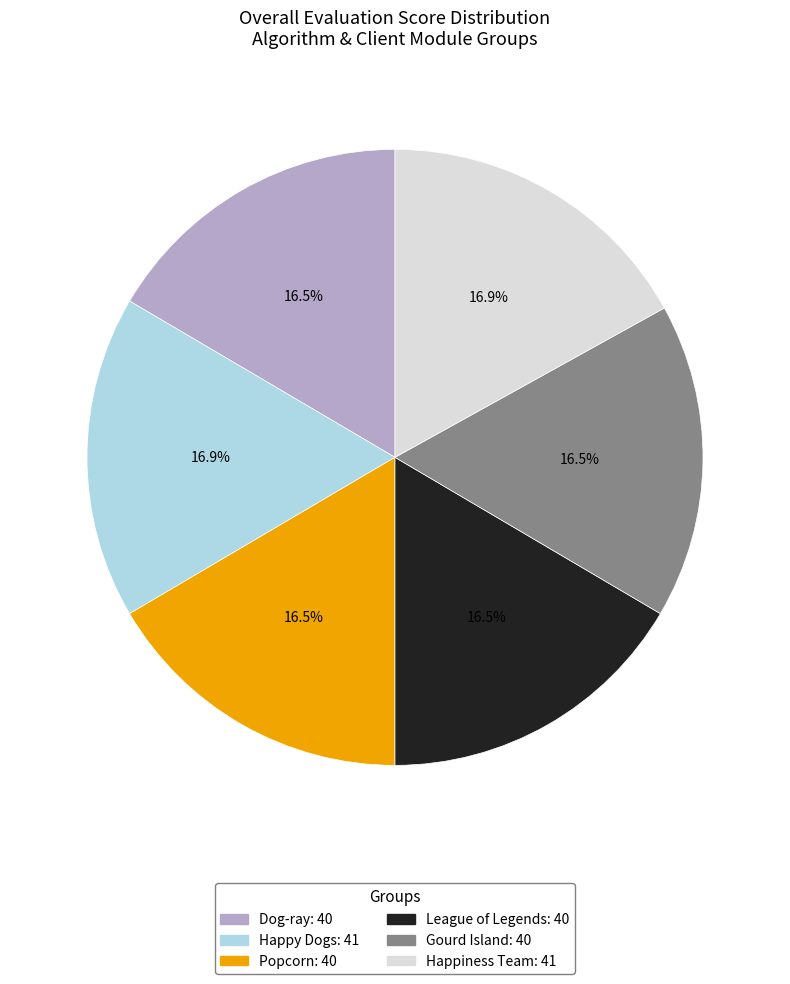

True or false: Happy Dogs accounts for 23% of the total.

False